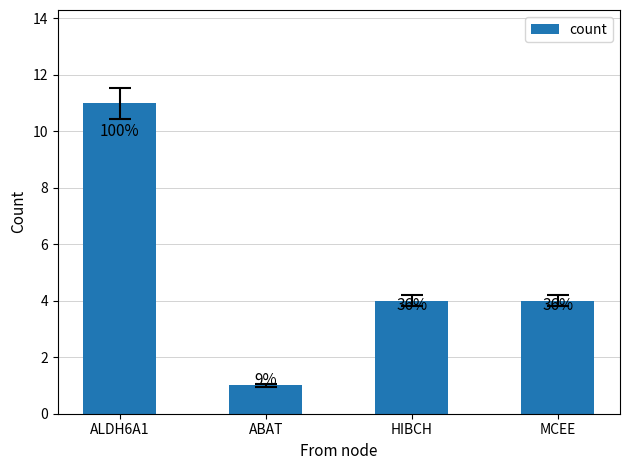

Read the value at HIBCH.

4